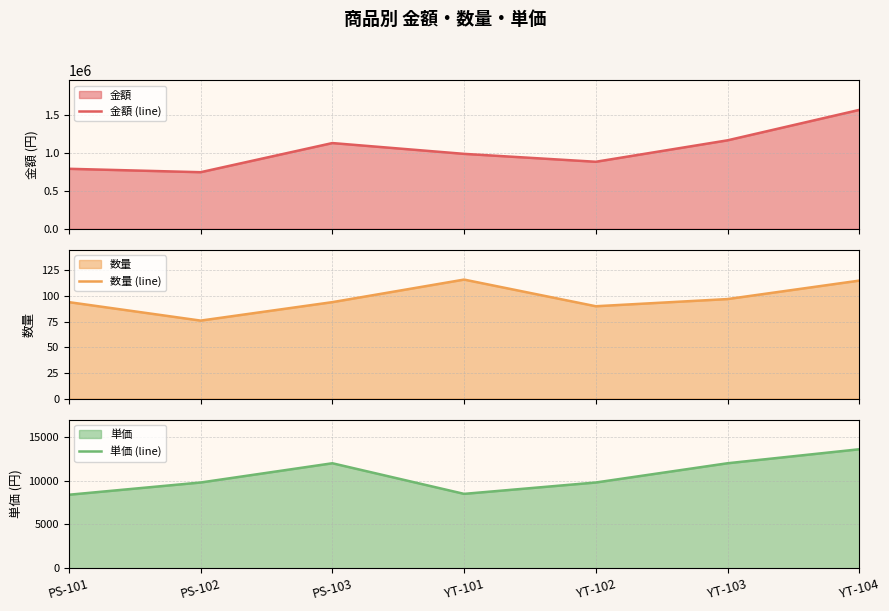

Which series has the largest total across all categories?

金額 (line)